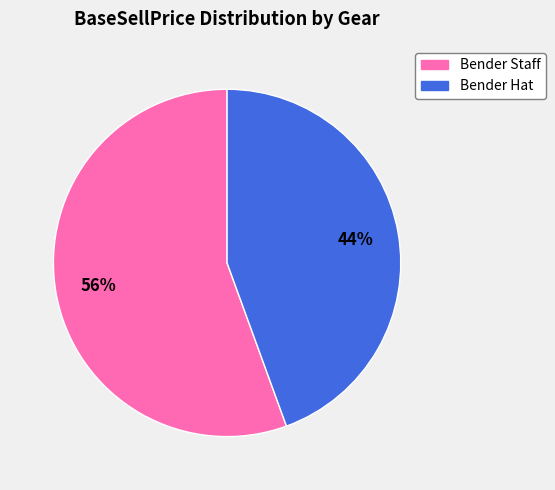

Approximately how many times larger is the value at Bender Hat compared to Bender Staff?

0.8